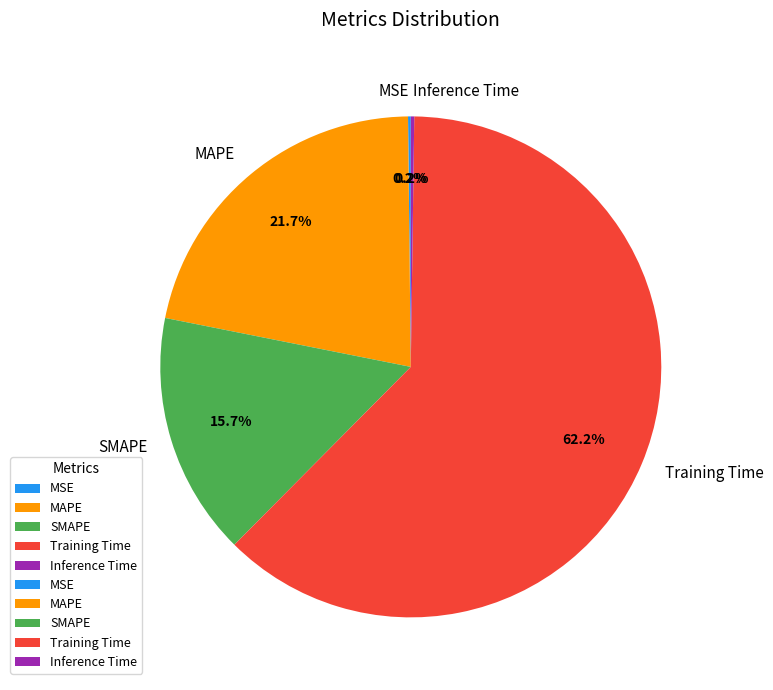

Is there any slice that represents more than half of the pie?

Yes